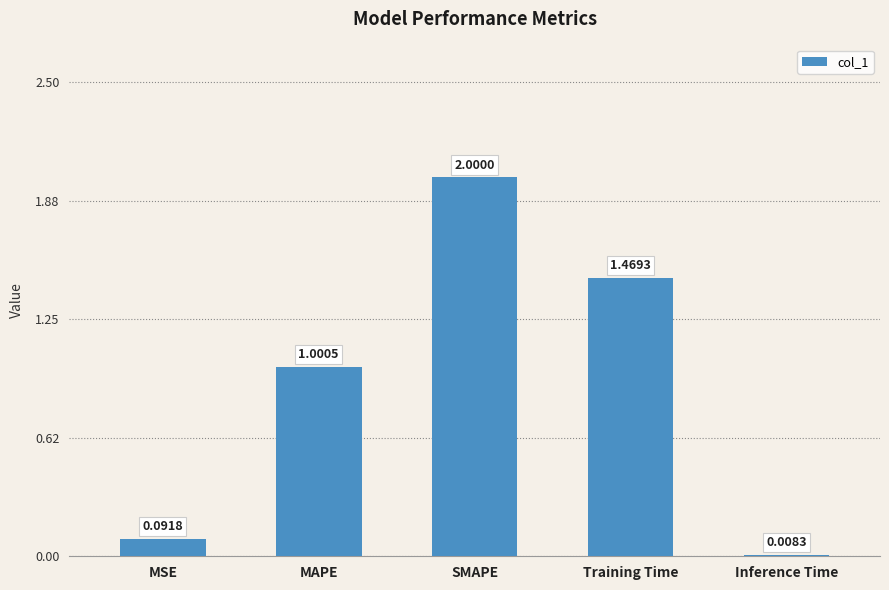

Does the chart contain stacked bars?

No